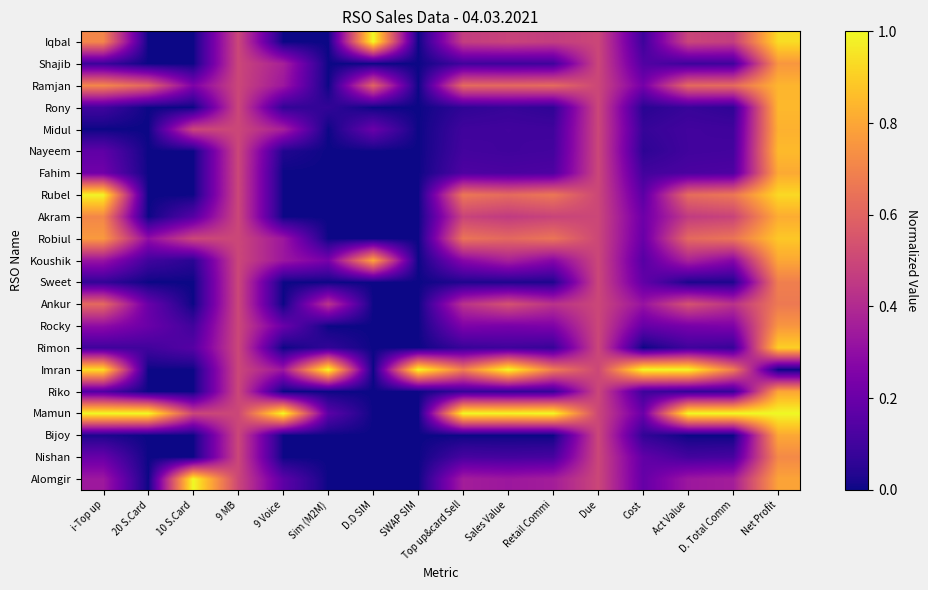

Reading left to right, what are all the values shown in this chart?

Iqbal: i-Top up=0.7	20 S.Card=0.0	10 S.Card=0.0	9 MB=0.5	9 Voice=0.0	Sim (M2M)=0.0	D.D SIM=1.0	SWAP SIM=0.0	Top up&card Sell=0.5	Sales Value=0.5	Retail Commi=0.5	Due=0.5	Cost=0.1	Act Value=0.5	D. Total Comm=0.5	Net Profit=0.9
Shajib: i-Top up=0.1	20 S.Card=0.0	10 S.Card=0.0	9 MB=0.5	9 Voice=0.4	Sim (M2M)=0.0	D.D SIM=0.0	SWAP SIM=0.0	Top up&card Sell=0.1	Sales Value=0.1	Retail Commi=0.1	Due=0.5	Cost=0.1	Act Value=0.1	D. Total Comm=0.1	Net Profit=0.8
Ramjan: i-Top up=0.7	20 S.Card=0.6	10 S.Card=0.2	9 MB=0.5	9 Voice=0.3	Sim (M2M)=0.0	D.D SIM=0.6	SWAP SIM=0.0	Top up&card Sell=0.6	Sales Value=0.6	Retail Commi=0.6	Due=0.5	Cost=0.2	Act Value=0.6	D. Total Comm=0.6	Net Profit=0.8
Rony: i-Top up=0.1	20 S.Card=0.0	10 S.Card=0.0	9 MB=0.5	9 Voice=0.1	Sim (M2M)=0.1	D.D SIM=0.0	SWAP SIM=0.0	Top up&card Sell=0.1	Sales Value=0.1	Retail Commi=0.1	Due=0.5	Cost=0.0	Act Value=0.1	D. Total Comm=0.1	Net Profit=0.8
Midul: i-Top up=0.0	20 S.Card=0.0	10 S.Card=0.5	9 MB=0.5	9 Voice=0.4	Sim (M2M)=0.0	D.D SIM=0.2	SWAP SIM=0.0	Top up&card Sell=0.1	Sales Value=0.1	Retail Commi=0.1	Due=0.5	Cost=0.1	Act Value=0.1	D. Total Comm=0.1	Net Profit=0.8
Nayeem: i-Top up=0.2	20 S.Card=0.0	10 S.Card=0.0	9 MB=0.5	9 Voice=0.0	Sim (M2M)=0.0	D.D SIM=0.0	SWAP SIM=0.0	Top up&card Sell=0.1	Sales Value=0.1	Retail Commi=0.1	Due=0.5	Cost=0.1	Act Value=0.1	D. Total Comm=0.1	Net Profit=0.9
Fahim: i-Top up=0.2	20 S.Card=0.0	10 S.Card=0.0	9 MB=0.5	9 Voice=0.0	Sim (M2M)=0.0	D.D SIM=0.0	SWAP SIM=0.0	Top up&card Sell=0.1	Sales Value=0.1	Retail Commi=0.1	Due=0.5	Cost=0.1	Act Value=0.1	D. Total Comm=0.1	Net Profit=0.8
Rubel: i-Top up=1.0	20 S.Card=0.0	10 S.Card=0.0	9 MB=0.5	9 Voice=0.0	Sim (M2M)=0.0	D.D SIM=0.0	SWAP SIM=0.0	Top up&card Sell=0.7	Sales Value=0.6	Retail Commi=0.7	Due=0.5	Cost=0.2	Act Value=0.6	D. Total Comm=0.7	Net Profit=0.9
Akram: i-Top up=0.7	20 S.Card=0.0	10 S.Card=0.1	9 MB=0.5	9 Voice=0.0	Sim (M2M)=0.0	D.D SIM=0.0	SWAP SIM=0.0	Top up&card Sell=0.5	Sales Value=0.5	Retail Commi=0.5	Due=0.5	Cost=0.2	Act Value=0.5	D. Total Comm=0.5	Net Profit=0.8
Robiul: i-Top up=0.8	20 S.Card=0.3	10 S.Card=0.5	9 MB=0.5	9 Voice=0.3	Sim (M2M)=0.0	D.D SIM=0.0	SWAP SIM=0.0	Top up&card Sell=0.7	Sales Value=0.6	Retail Commi=0.7	Due=0.5	Cost=0.2	Act Value=0.6	D. Total Comm=0.7	Net Profit=0.9
Koushik: i-Top up=0.3	20 S.Card=0.1	10 S.Card=0.1	9 MB=0.5	9 Voice=0.3	Sim (M2M)=0.2	D.D SIM=0.8	SWAP SIM=0.0	Top up&card Sell=0.3	Sales Value=0.4	Retail Commi=0.3	Due=0.5	Cost=0.2	Act Value=0.4	D. Total Comm=0.3	Net Profit=0.8
Sweet: i-Top up=0.1	20 S.Card=0.0	10 S.Card=0.0	9 MB=0.5	9 Voice=0.0	Sim (M2M)=0.0	D.D SIM=0.0	SWAP SIM=0.0	Top up&card Sell=0.0	Sales Value=0.0	Retail Commi=0.0	Due=0.5	Cost=0.2	Act Value=0.0	D. Total Comm=0.0	Net Profit=0.7
Ankur: i-Top up=0.6	20 S.Card=0.2	10 S.Card=0.0	9 MB=0.5	9 Voice=0.0	Sim (M2M)=0.4	D.D SIM=0.0	SWAP SIM=0.0	Top up&card Sell=0.4	Sales Value=0.5	Retail Commi=0.4	Due=0.5	Cost=0.3	Act Value=0.5	D. Total Comm=0.4	Net Profit=0.7
Rocky: i-Top up=0.3	20 S.Card=0.2	10 S.Card=0.1	9 MB=0.5	9 Voice=0.2	Sim (M2M)=0.0	D.D SIM=0.0	SWAP SIM=0.0	Top up&card Sell=0.3	Sales Value=0.2	Retail Commi=0.3	Due=0.5	Cost=0.2	Act Value=0.2	D. Total Comm=0.3	Net Profit=0.8
Rimon: i-Top up=0.1	20 S.Card=0.1	10 S.Card=0.1	9 MB=0.5	9 Voice=0.0	Sim (M2M)=0.1	D.D SIM=0.0	SWAP SIM=0.0	Top up&card Sell=0.1	Sales Value=0.1	Retail Commi=0.1	Due=0.5	Cost=0.0	Act Value=0.1	D. Total Comm=0.1	Net Profit=0.9
Imran: i-Top up=0.9	20 S.Card=0.0	10 S.Card=0.0	9 MB=0.5	9 Voice=0.3	Sim (M2M)=1.0	D.D SIM=0.0	SWAP SIM=1.0	Top up&card Sell=0.7	Sales Value=1.0	Retail Commi=0.7	Due=0.5	Cost=1.0	Act Value=1.0	D. Total Comm=0.7	Net Profit=0.0
Riko: i-Top up=0.1	20 S.Card=0.0	10 S.Card=0.0	9 MB=0.5	9 Voice=0.0	Sim (M2M)=0.0	D.D SIM=0.0	SWAP SIM=0.0	Top up&card Sell=0.1	Sales Value=0.1	Retail Commi=0.1	Due=0.5	Cost=0.1	Act Value=0.1	D. Total Comm=0.1	Net Profit=0.8
Mamun: i-Top up=1.0	20 S.Card=1.0	10 S.Card=0.5	9 MB=0.5	9 Voice=1.0	Sim (M2M)=0.2	D.D SIM=0.0	SWAP SIM=0.0	Top up&card Sell=1.0	Sales Value=1.0	Retail Commi=1.0	Due=0.5	Cost=0.2	Act Value=1.0	D. Total Comm=1.0	Net Profit=1.0
Bijoy: i-Top up=0.0	20 S.Card=0.0	10 S.Card=0.0	9 MB=0.5	9 Voice=0.0	Sim (M2M)=0.0	D.D SIM=0.0	SWAP SIM=0.0	Top up&card Sell=0.0	Sales Value=0.0	Retail Commi=0.0	Due=0.5	Cost=0.1	Act Value=0.0	D. Total Comm=0.0	Net Profit=0.8
Nishan: i-Top up=0.2	20 S.Card=0.0	10 S.Card=0.0	9 MB=0.5	9 Voice=0.0	Sim (M2M)=0.0	D.D SIM=0.0	SWAP SIM=0.0	Top up&card Sell=0.1	Sales Value=0.1	Retail Commi=0.1	Due=0.5	Cost=0.2	Act Value=0.1	D. Total Comm=0.1	Net Profit=0.7
Alomgir: i-Top up=0.3	20 S.Card=0.0	10 S.Card=1.0	9 MB=0.5	9 Voice=0.2	Sim (M2M)=0.0	D.D SIM=0.0	SWAP SIM=0.0	Top up&card Sell=0.4	Sales Value=0.3	Retail Commi=0.4	Due=0.5	Cost=0.2	Act Value=0.3	D. Total Comm=0.4	Net Profit=0.8